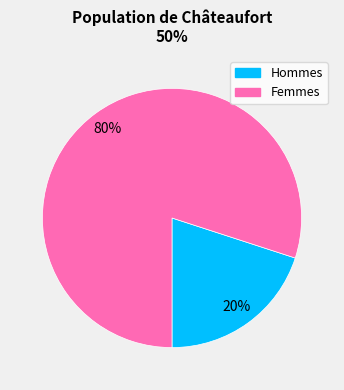

True or false: Femmes accounts for 80% of the total.

True